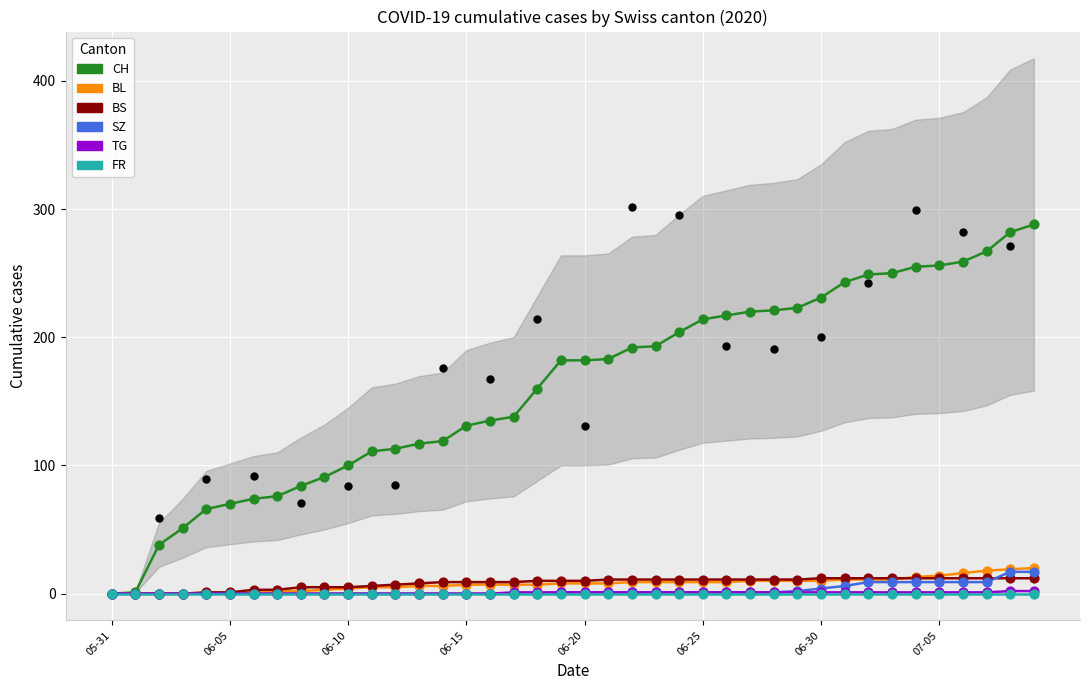

Which series contains the highest Y value?

CH